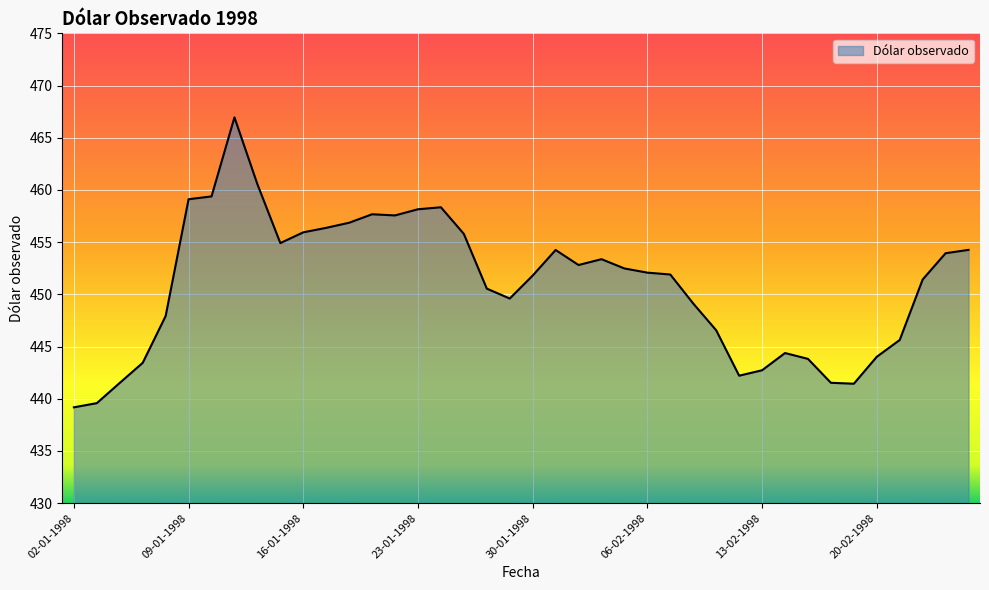

What is the difference between the maximum and minimum values?

27.8